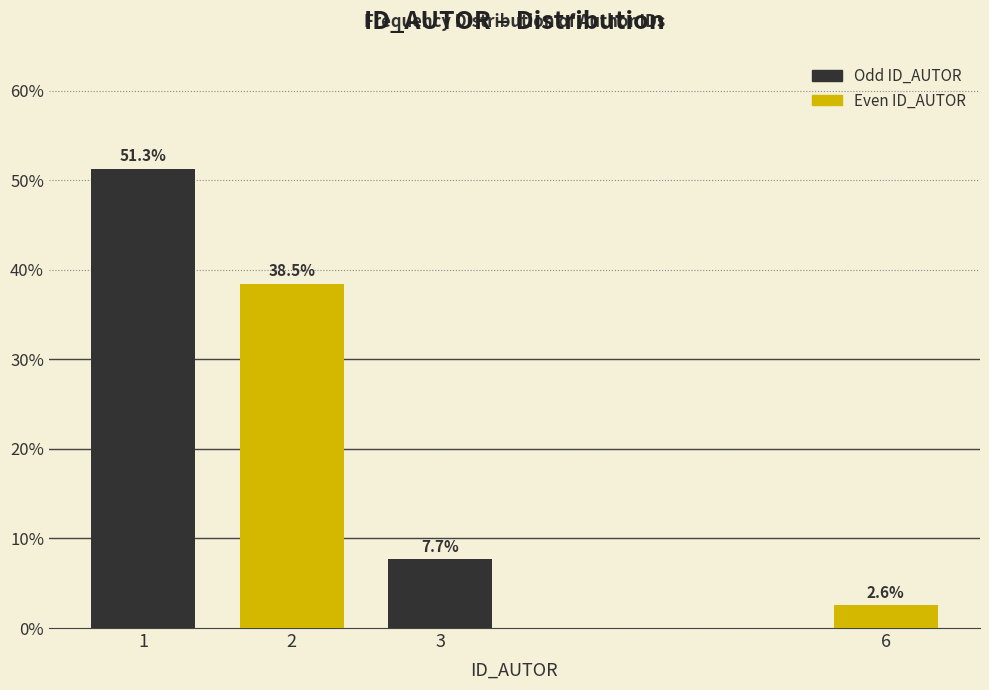

Reading right to left, list all the values displayed in this chart.

2.6	7.7	38.5	51.3